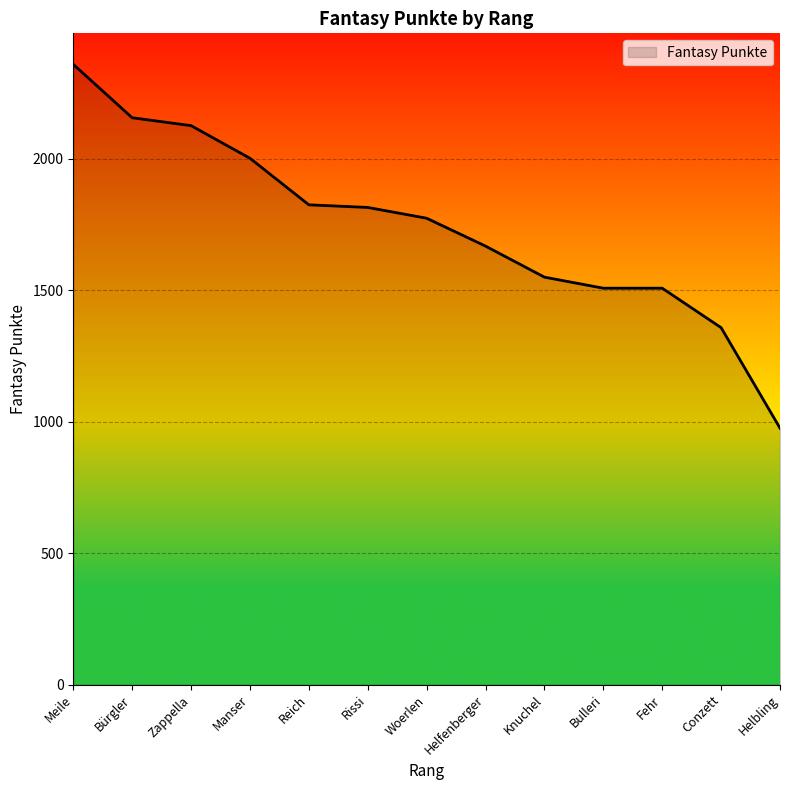

Reading left to right, what are all the values shown in this chart?

2358	2155	2125	2001	1824	1814	1773	1667	1549	1507	1507	1357	975